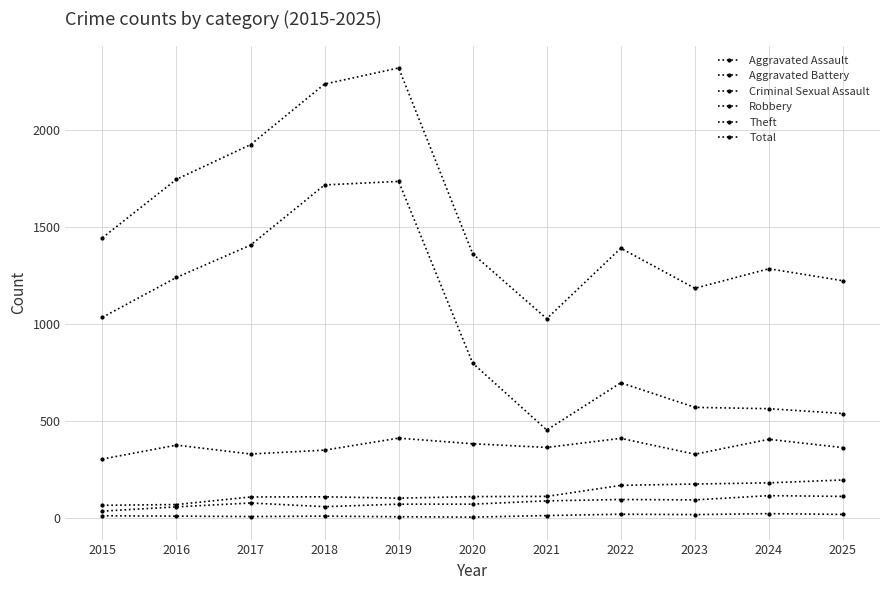

How many lines are shown in the chart?

6